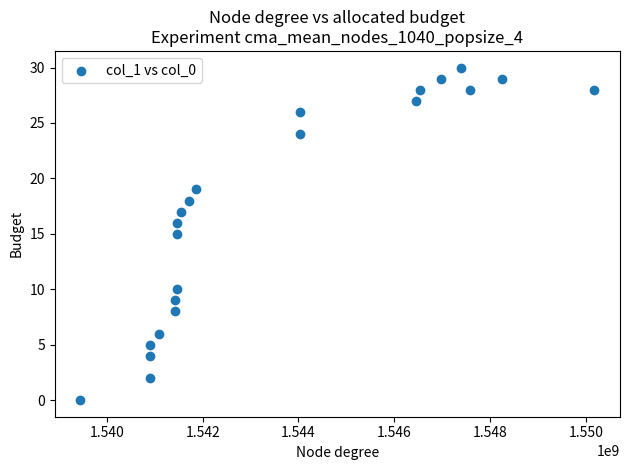

What is the range of Y values (max minus min)?

30